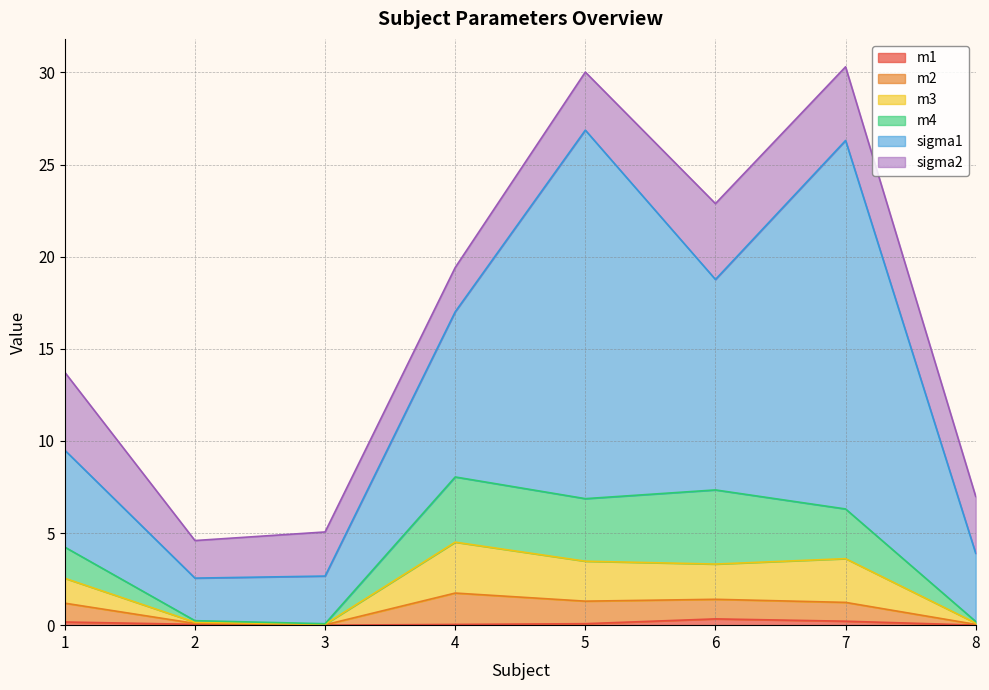

True or false: m4 and m2 cross at least once.

False